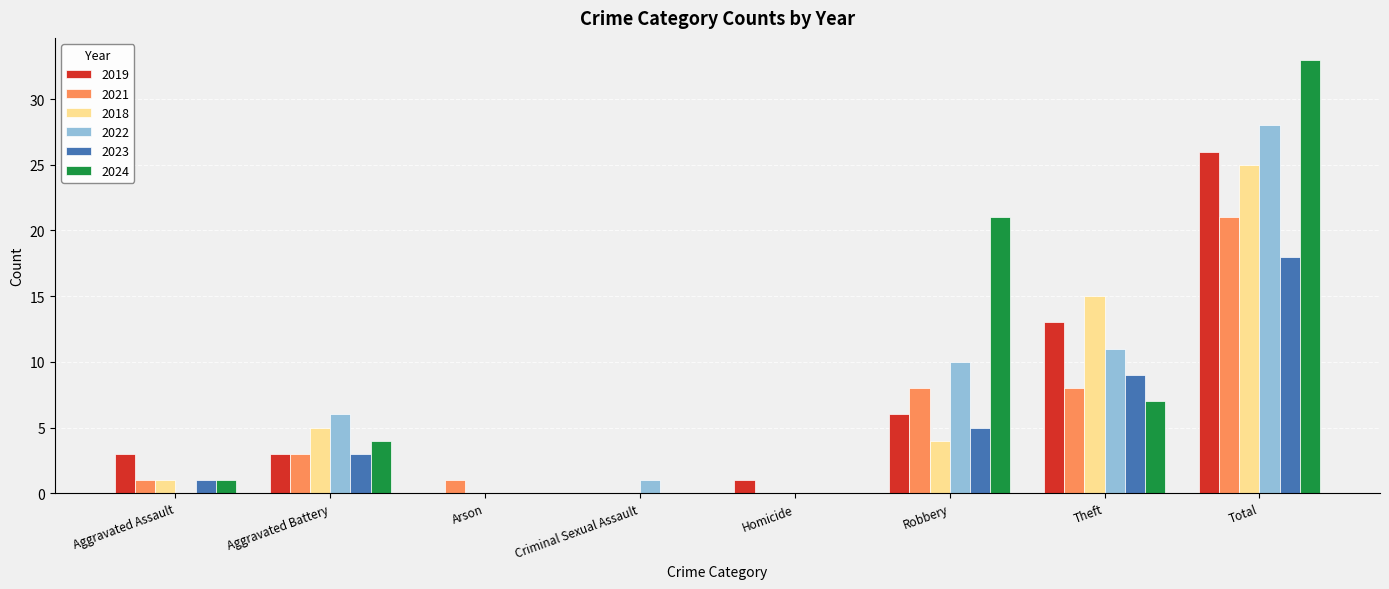

What is the sum of the 2019 values at Theft and Criminal Sexual Assault?

13